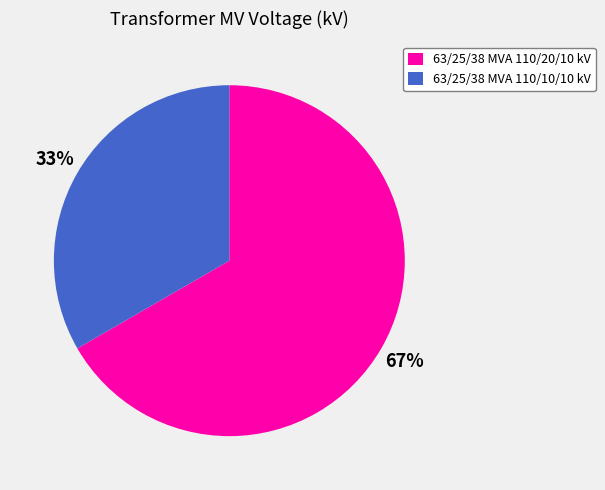

Do 63/25/38 MVA 110/10/10 kV and 63/25/38 MVA 110/20/10 kV together represent more than half of the pie?

Yes